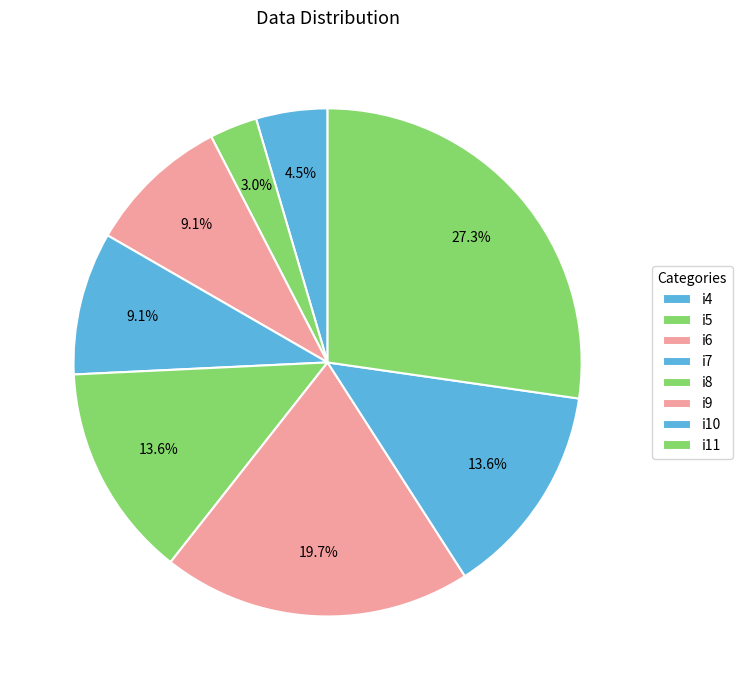

Between i7 and i9, which is larger?

i9